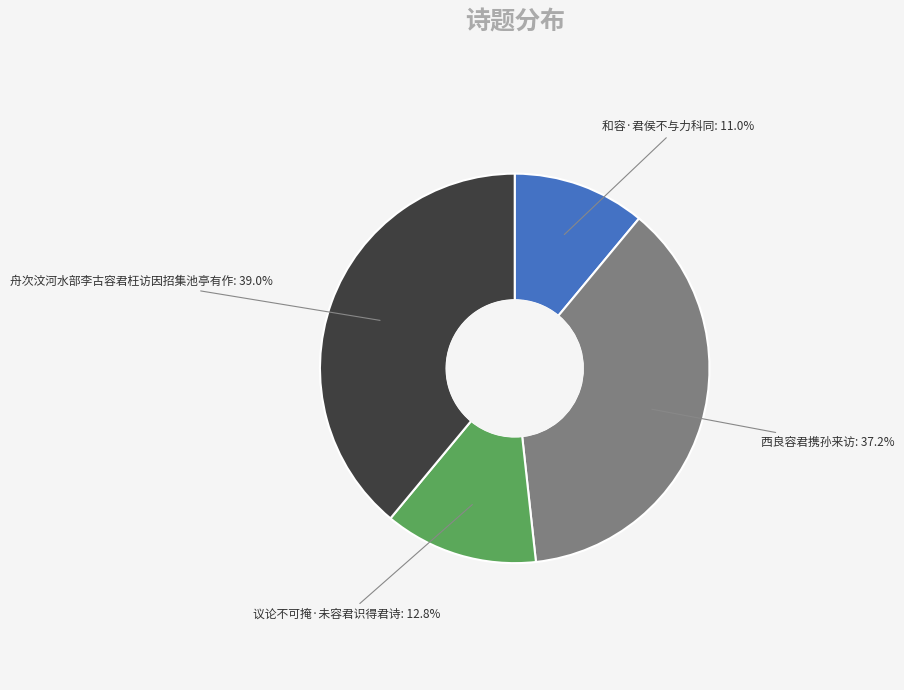

Is there a majority slice in this chart?

No